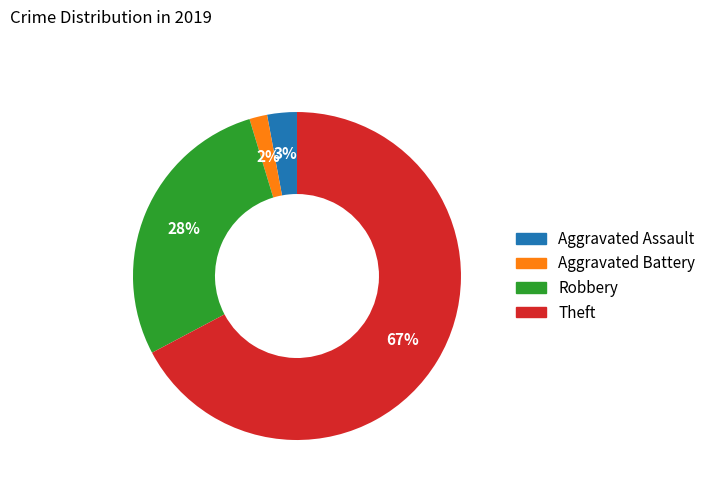

True or false: Aggravated Battery accounts for 2% of the total.

True